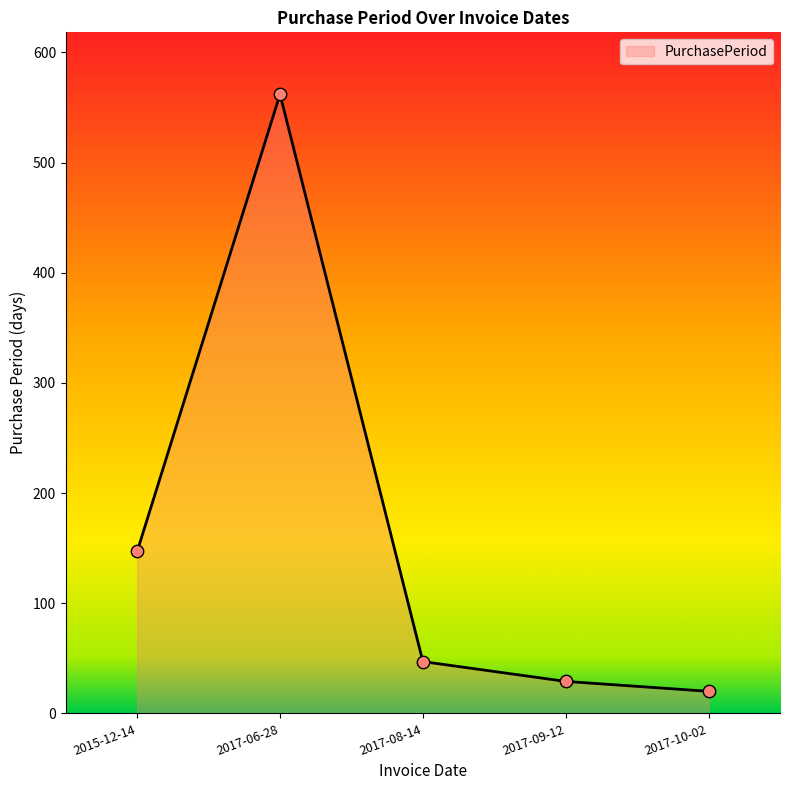

What is the ratio of the value at 2017-08-14 to the value at 2015-12-14?

0.3